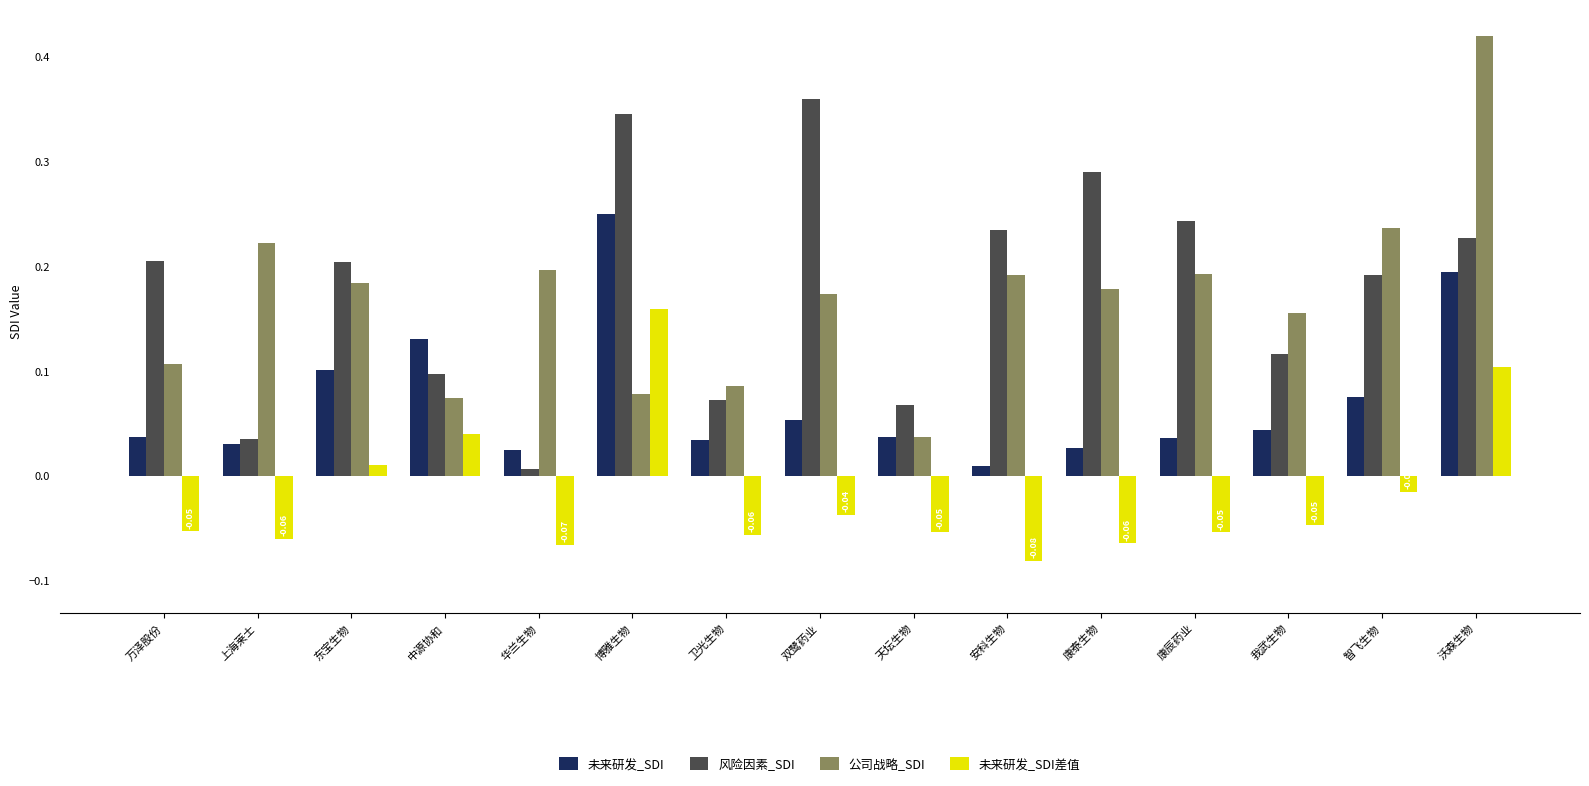

At how many categories does at least one series exceed 0?

15